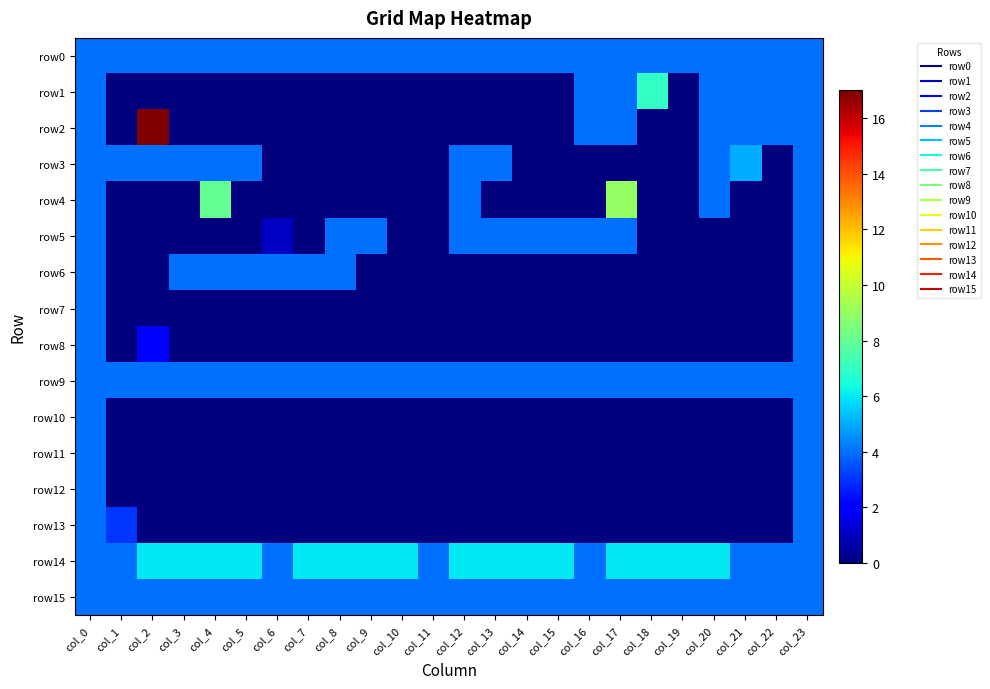

Between col_16 and col_11, which is larger?

col_16